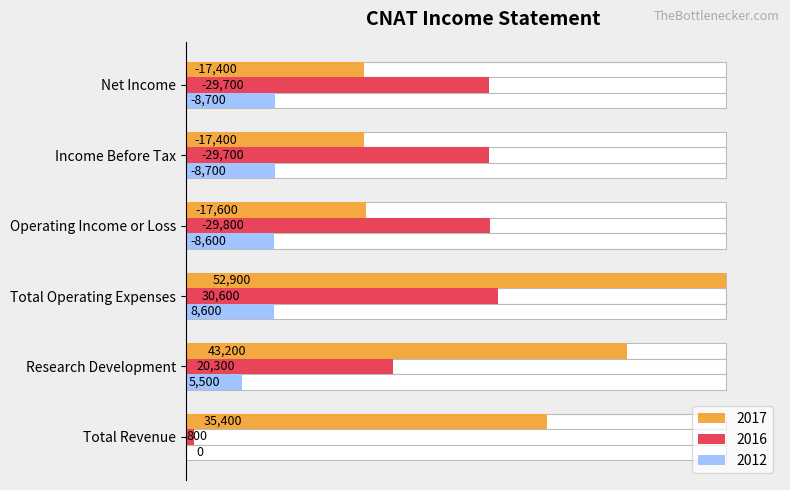

How many distinct data groups are displayed?

3